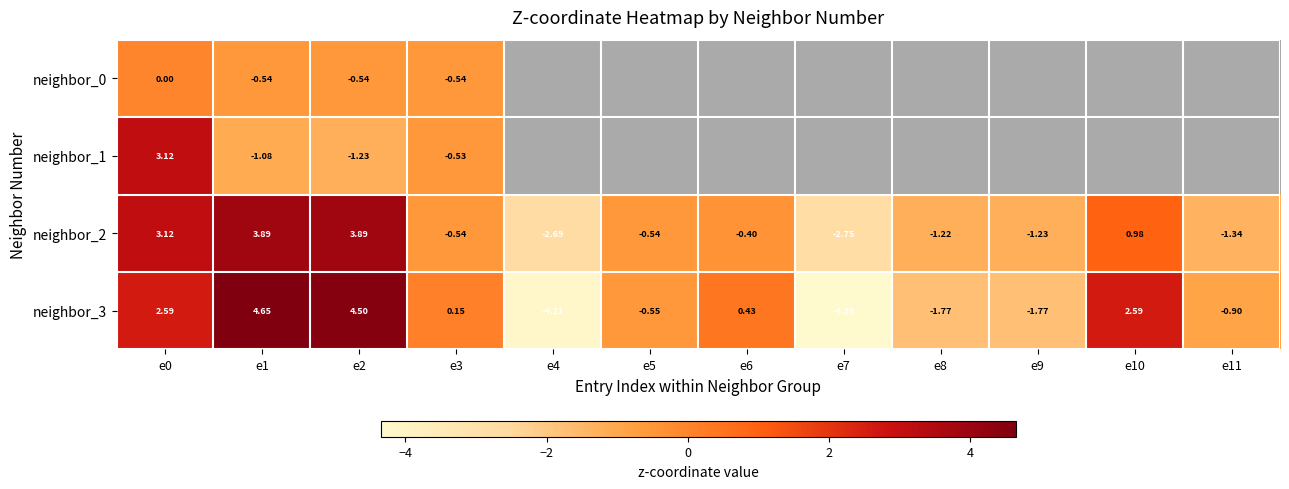

At which label is neighbor_3 closest to 0?

e3